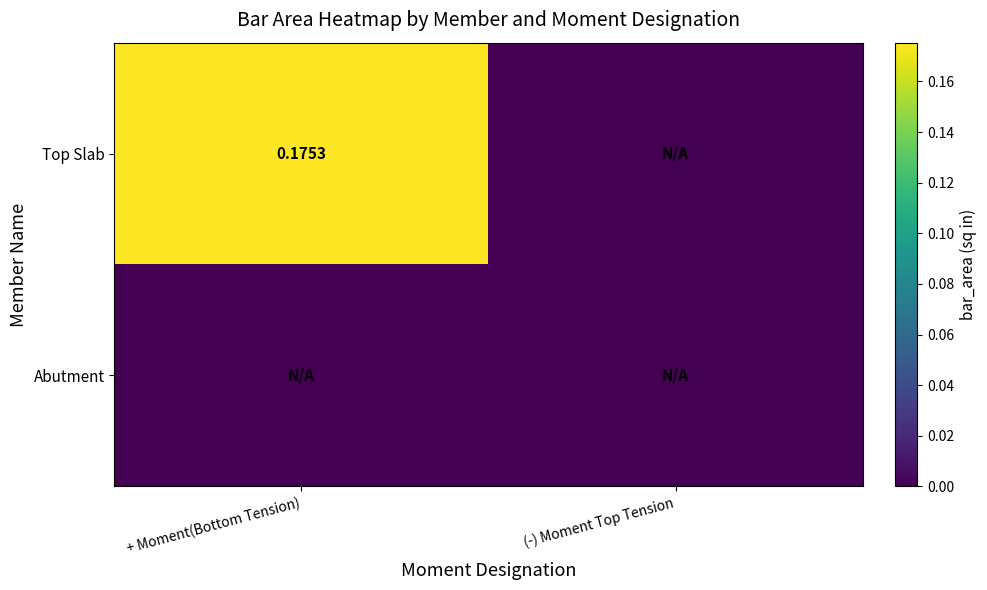

Which series has the largest total across all categories?

Top Slab